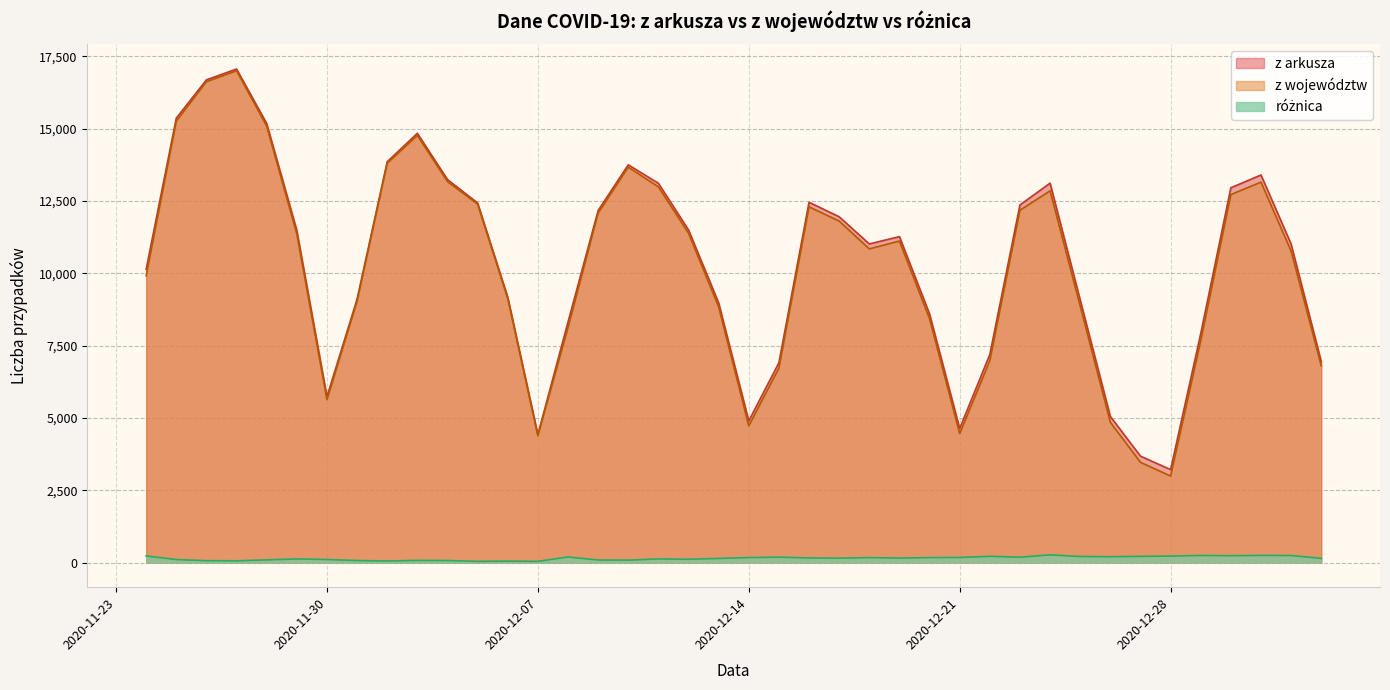

Where is the first local minimum for różnica?

2020-11-27